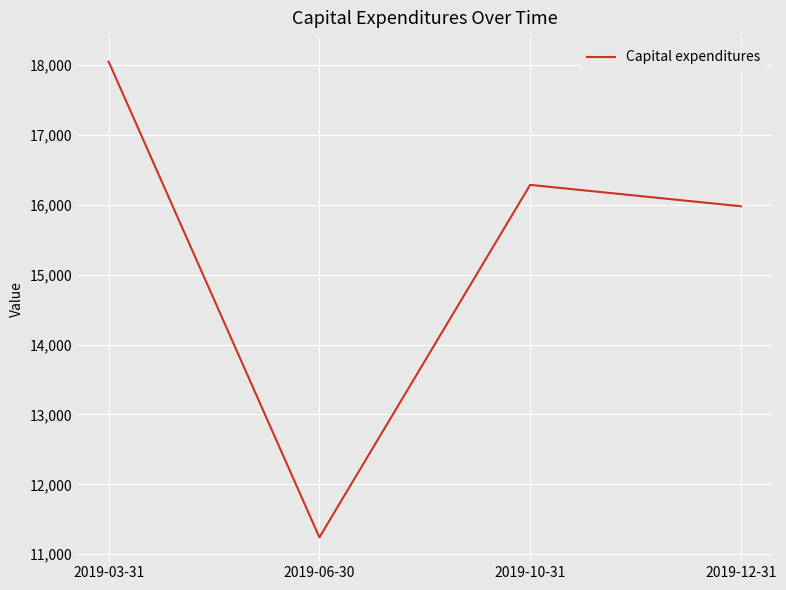

Reading left to right, extract all data points from this chart.

2019-03-31=18045	2019-06-30=11242	2019-10-31=16283	2019-12-31=15977